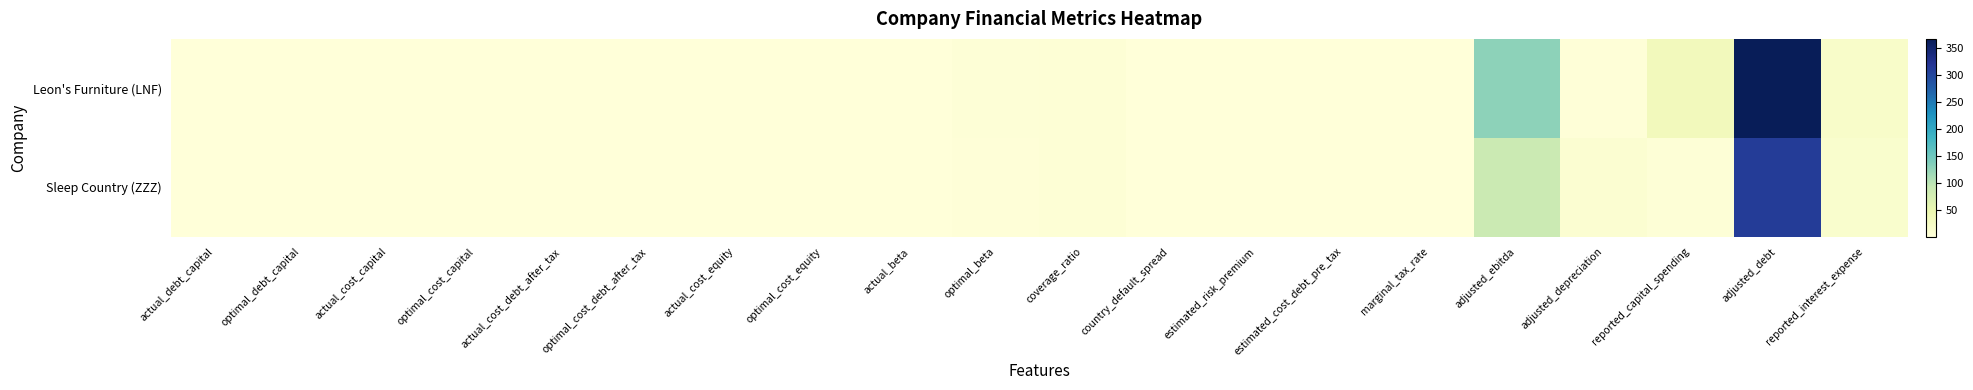

Reading left to right, extract all data points from this chart.

Leon's Furniture (LNF): actual_debt_capital=0.2	optimal_debt_capital=0.8	actual_cost_capital=0.1	optimal_cost_capital=0.1	actual_cost_debt_after_tax=0.0	optimal_cost_debt_after_tax=0.0	actual_cost_equity=0.1	optimal_cost_equity=0.2	actual_beta=1.3	optimal_beta=3.4	coverage_ratio=4.5	country_default_spread=0.0	estimated_risk_premium=0.0	estimated_cost_debt_pre_tax=0.0	marginal_tax_rate=0.3	adjusted_ebitda=128.0	adjusted_depreciation=2.1	reported_capital_spending=33.3	adjusted_debt=366.3	reported_interest_expense=18.0
Sleep Country (ZZZ): actual_debt_capital=0.3	optimal_debt_capital=0.7	actual_cost_capital=0.1	optimal_cost_capital=0.1	actual_cost_debt_after_tax=0.0	optimal_cost_debt_after_tax=0.0	actual_cost_equity=0.1	optimal_cost_equity=0.1	actual_beta=1.4	optimal_beta=2.9	coverage_ratio=4.5	country_default_spread=0.0	estimated_risk_premium=0.0	estimated_cost_debt_pre_tax=0.0	marginal_tax_rate=0.3	adjusted_ebitda=86.7	adjusted_depreciation=9.8	reported_capital_spending=3.4	adjusted_debt=311.7	reported_interest_expense=13.8